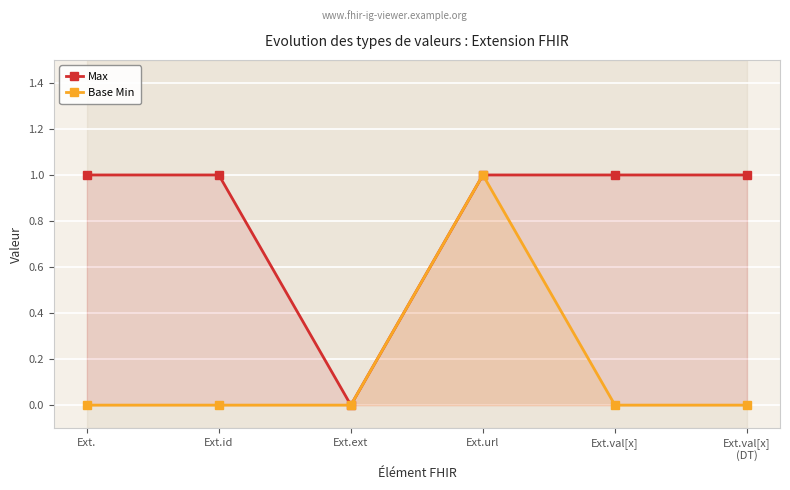

What is the sum of the Base Min values at Ext.id and Ext.url?

1